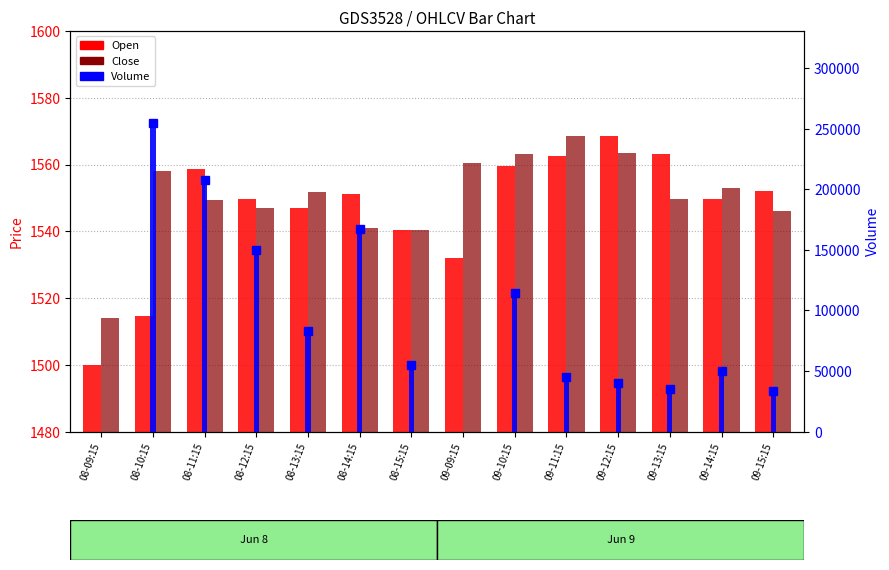

What is the lowest value of the Open series?

1500.0